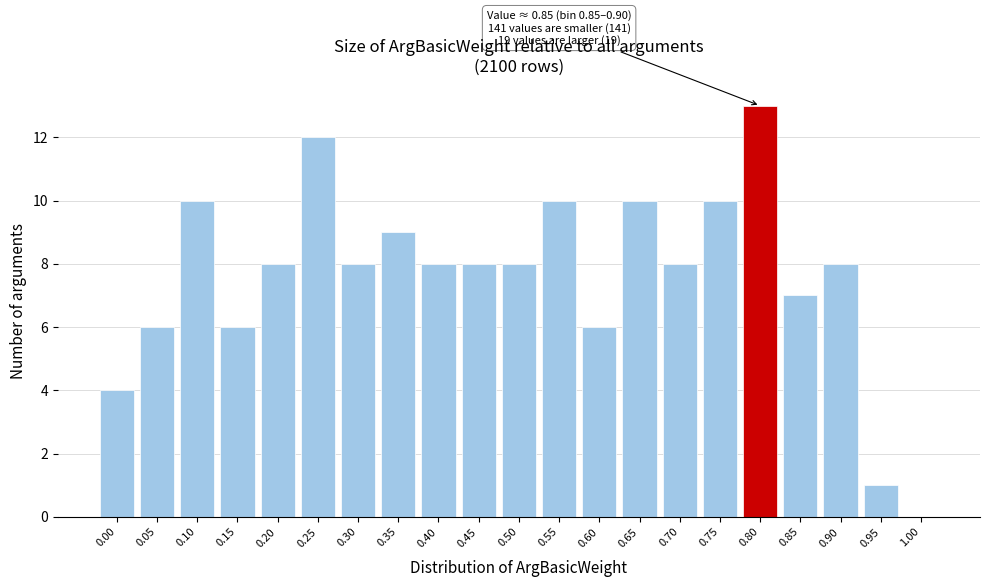

Reading right to left, what are all the values shown in this chart?

1.00=0	0.95=1	0.90=8	0.85=7	0.80=13	0.75=10	0.70=8	0.65=10	0.60=6	0.55=10	0.50=8	0.45=8	0.40=8	0.35=9	0.30=8	0.25=12	0.20=8	0.15=6	0.10=10	0.05=6	0.00=4